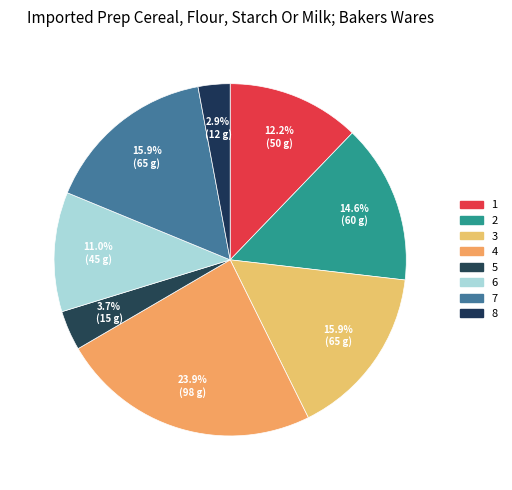

Is there a majority slice in this chart?

No